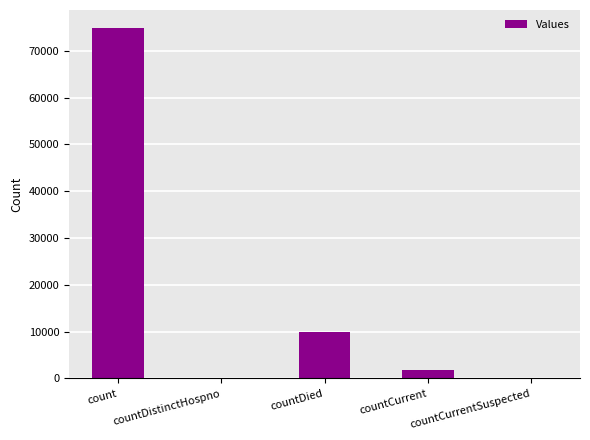

Count the number of data series in this chart.

1